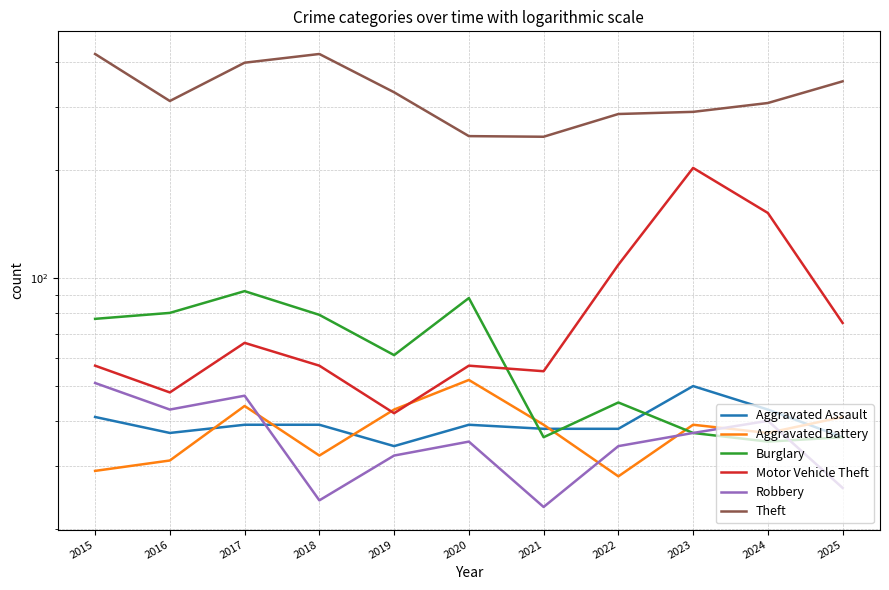

The Theft series shows 287 at 2022. True or false?

True